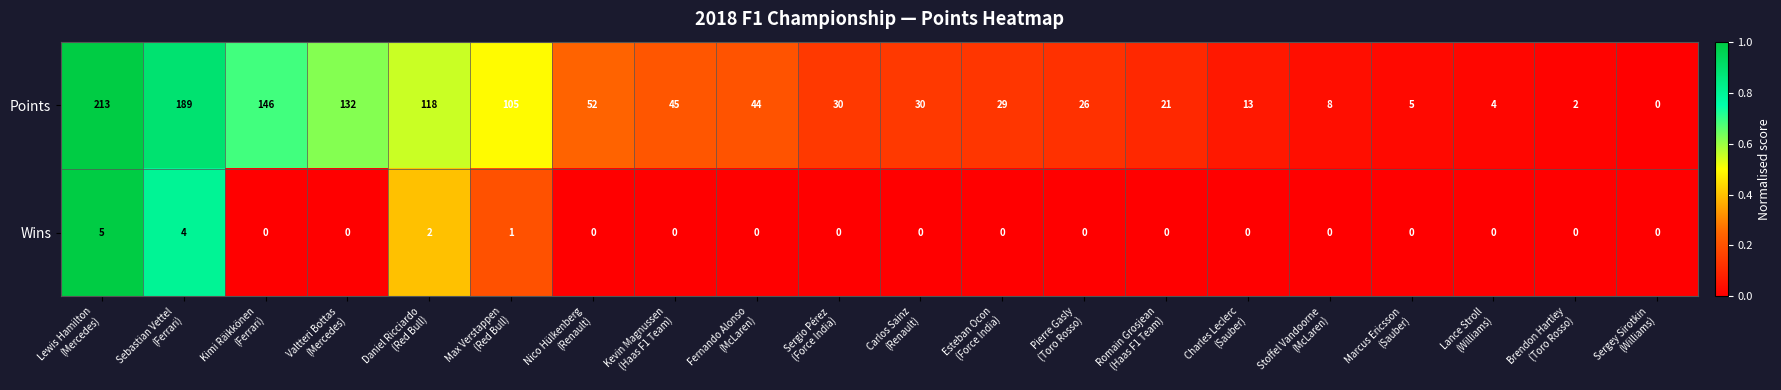

How many series are shown in this chart?

2